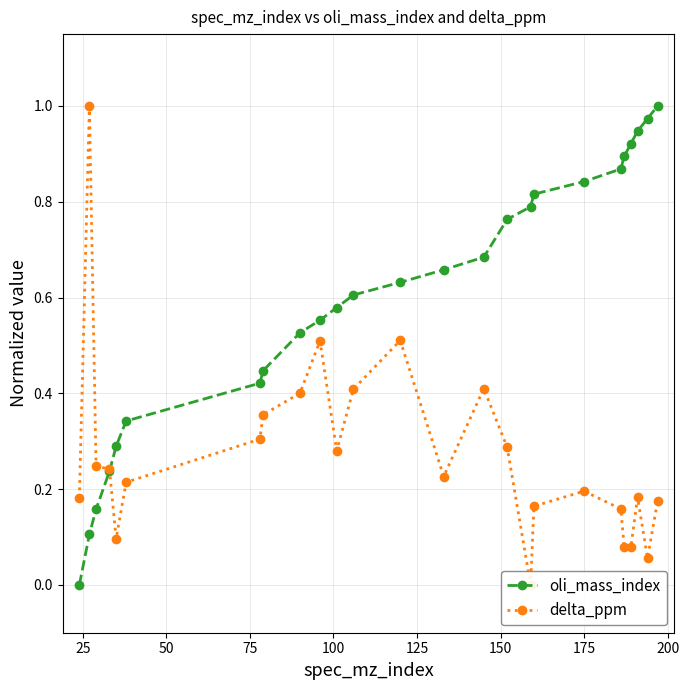

Reading left to right, list all the values displayed in this chart.

oli_mass_index: 0.0	0.1	0.2	0.2	0.3	0.3	0.4	0.4	0.5	0.6	0.6	0.6	0.6	0.7	0.7	0.8	0.8	0.8	0.8	0.9	0.9	0.9	0.9	1.0	1.0
delta_ppm: 0.2	1.0	0.2	0.2	0.1	0.2	0.3	0.4	0.4	0.5	0.3	0.4	0.5	0.2	0.4	0.3	0.0	0.2	0.2	0.2	0.1	0.1	0.2	0.1	0.2